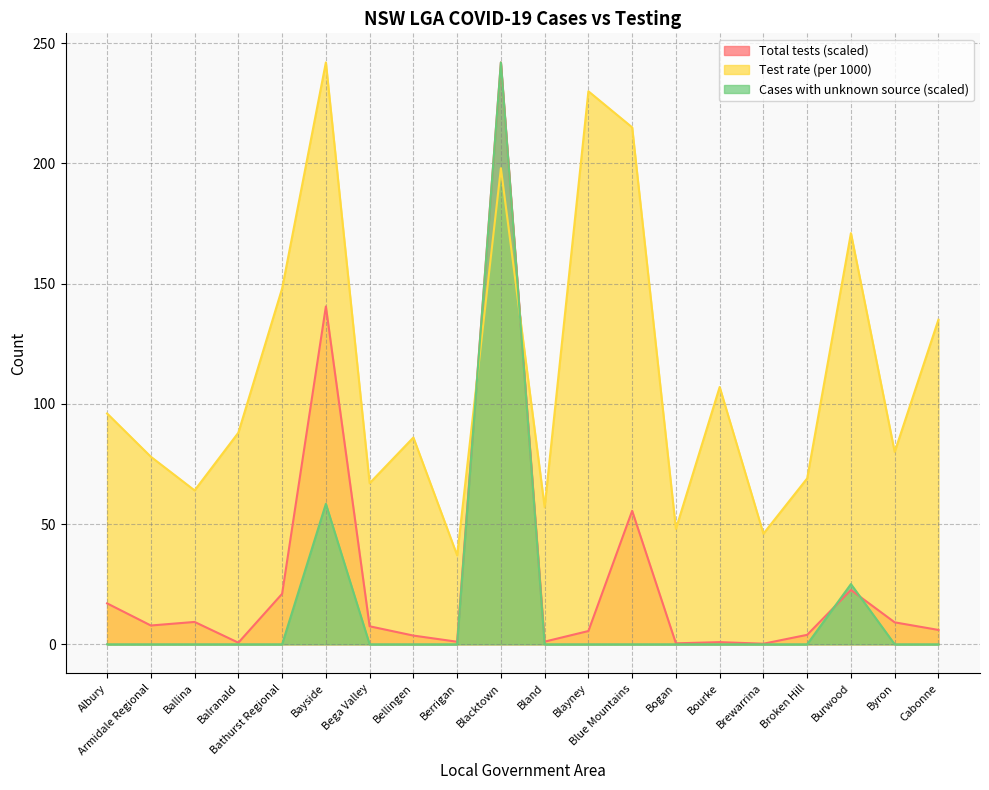

Where is the first local maximum for Cases with unknown source?

Bayside